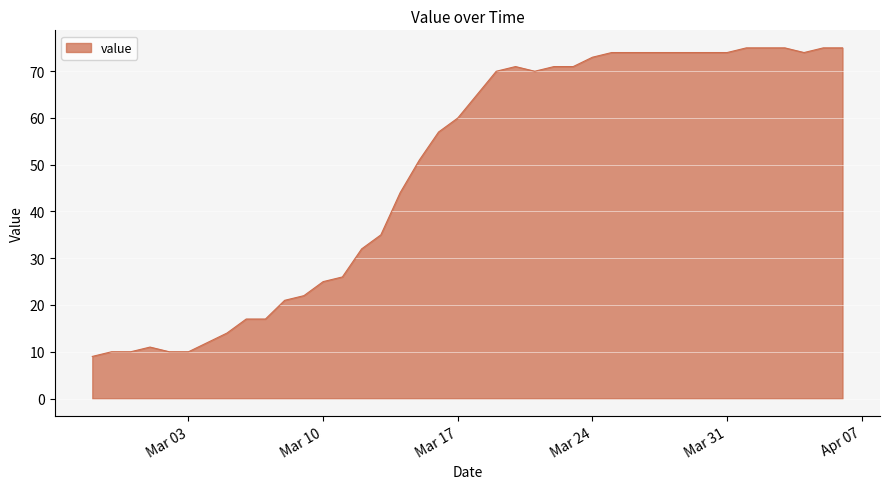

What is the difference between the maximum and minimum values?

66